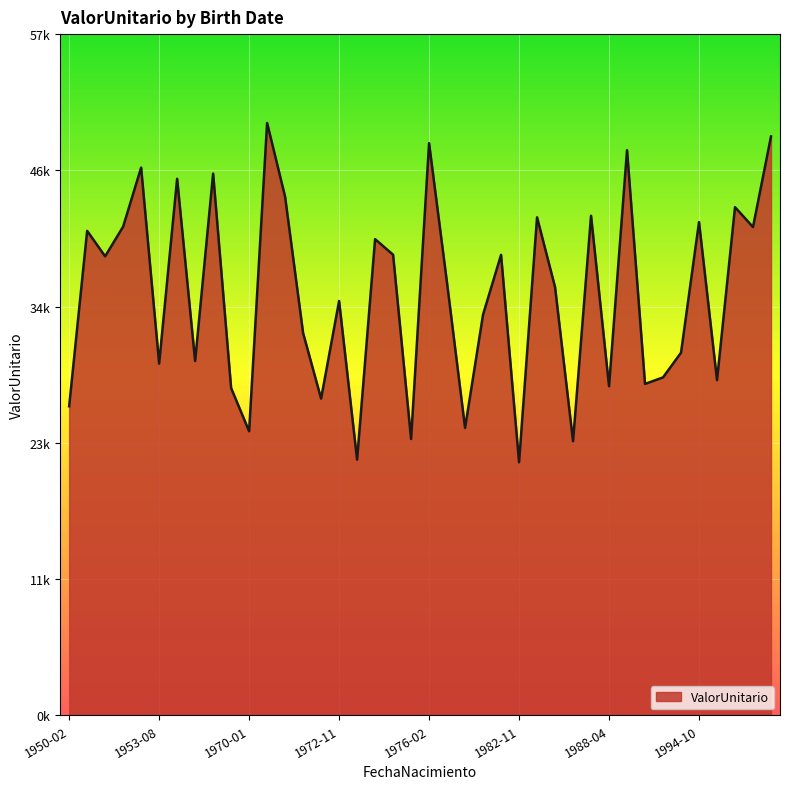

List the labels in order of value, smallest first.

1982-11-02, 1972-12-25, 1984-12-18, 1976-02-04, 1970-01-08, 1978-06-24, 1950-02-17, 1972-07-18, 1964-03-26, 1988-04-08, 1991-05-13, 1996-07-16, 1993-03-23, 1953-08-12, 1962-04-09, 1994-02-03, 1971-10-04, 1979-01-04, 1972-11-24, 1983-01-19, 1978-03-27, 1950-11-27, 1982-01-25, 1975-10-10, 1973-12-19, 1950-04-06, 1998-02-01, 1951-08-28, 1994-10-15, 1982-11-14, 1987-01-19, 1997-04-23, 1971-07-25, 1956-07-04, 1962-07-05, 1952-08-17, 1991-02-20, 1976-02-22, 1998-07-19, 1971-01-20